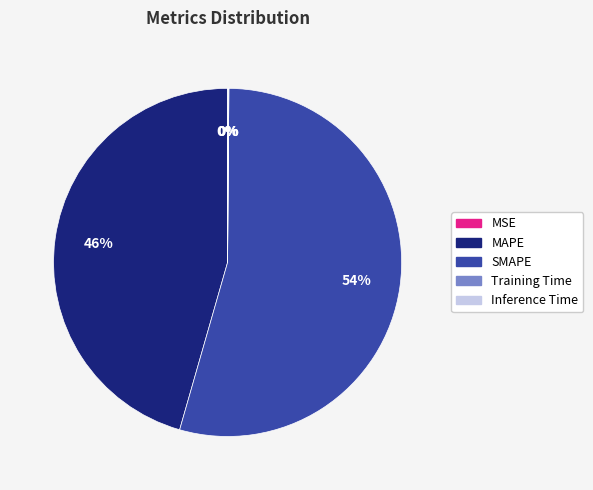

Which category has the biggest portion of the pie?

SMAPE